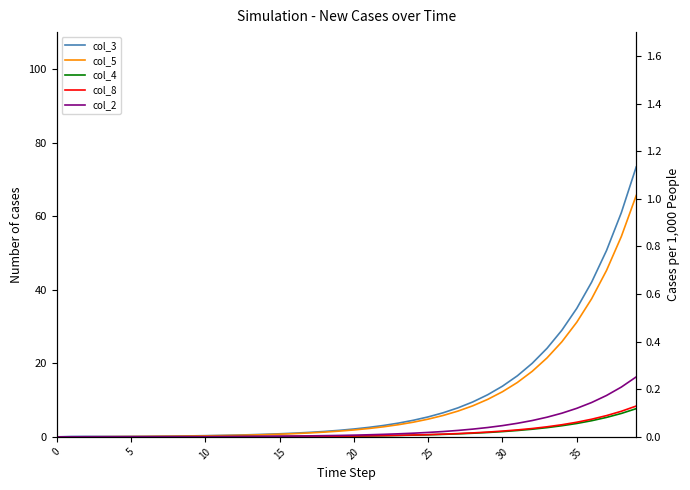

At which label does col_5 first exceed 1?

17